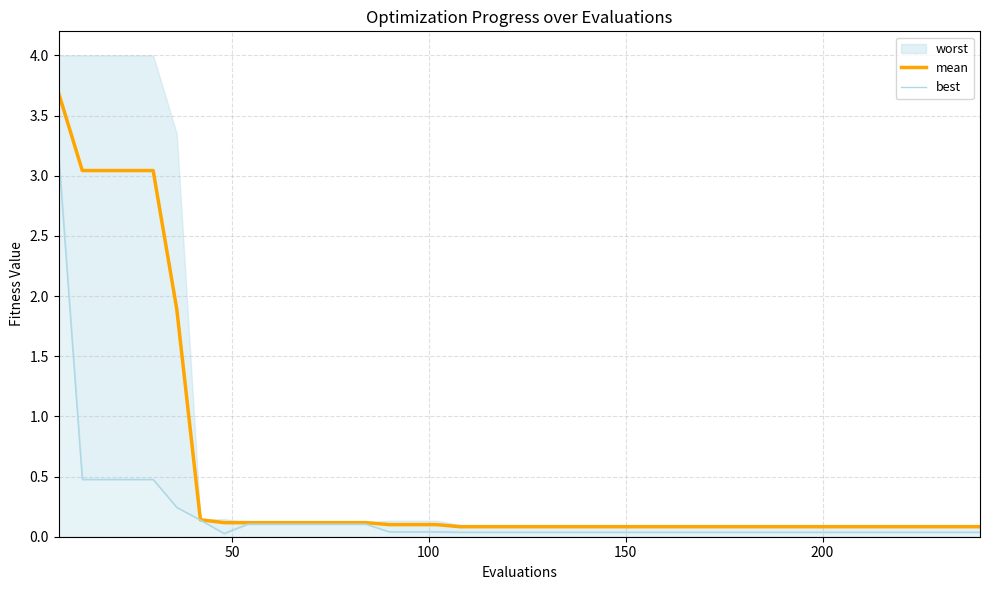

What is the highest value of the mean series?

3.7